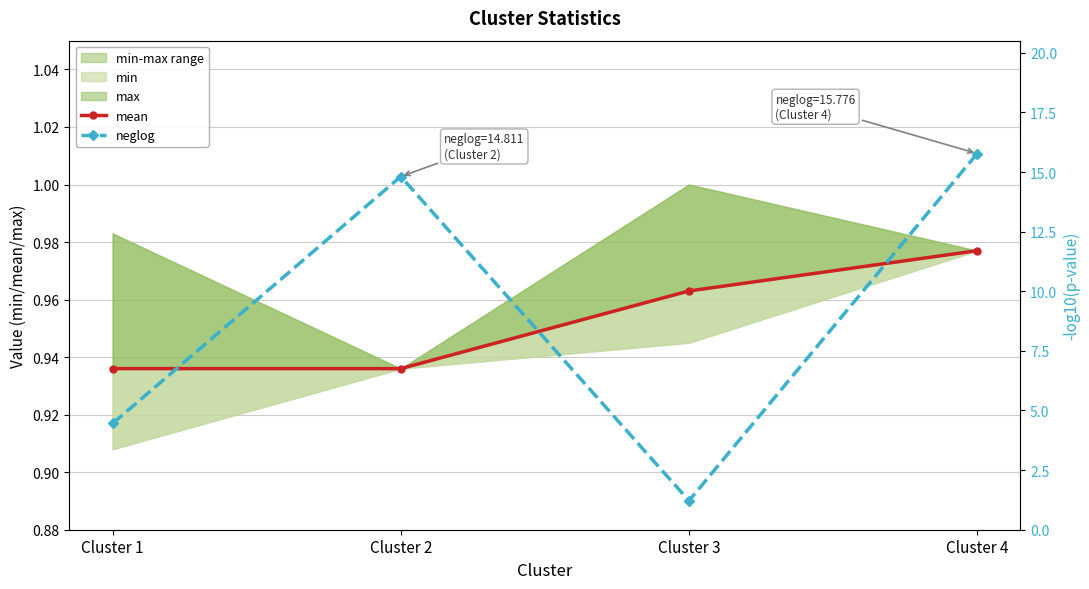

How many interior local valleys does the neglog series have?

1